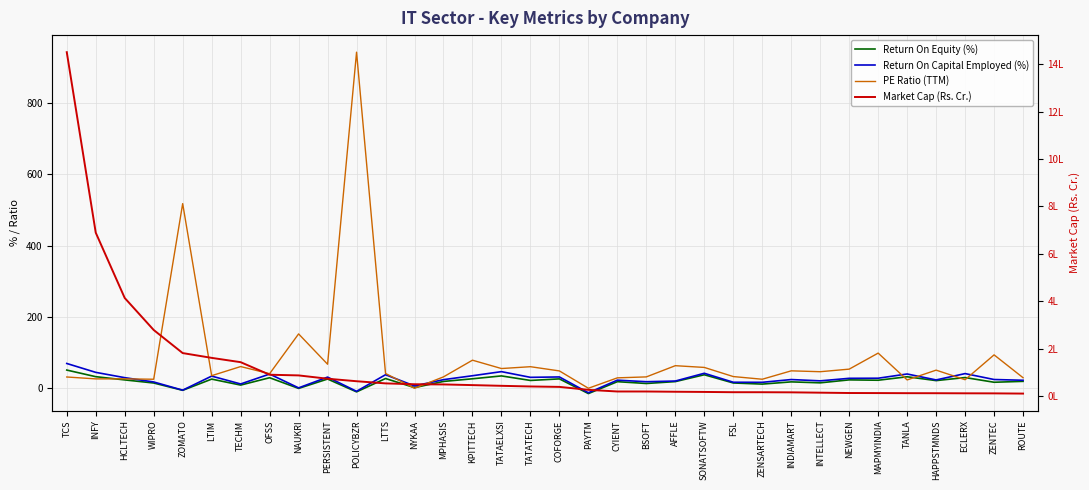

How many times do PE Ratio (TTM) and Return On Capital Employed (%) cross each other?

7